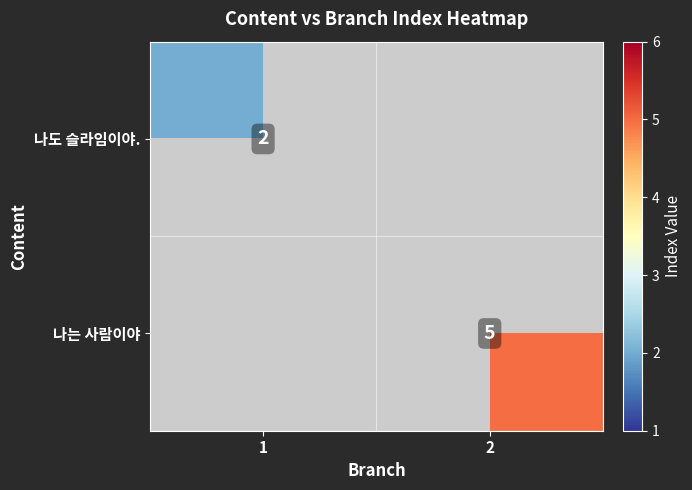

The value of 나는 사람이야 at 2 is 5. True or false?

True